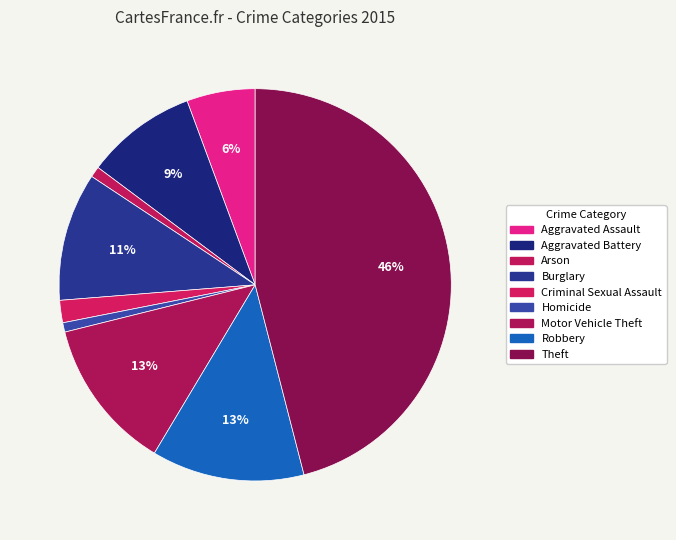

Does Theft account for over 50% of the chart?

No